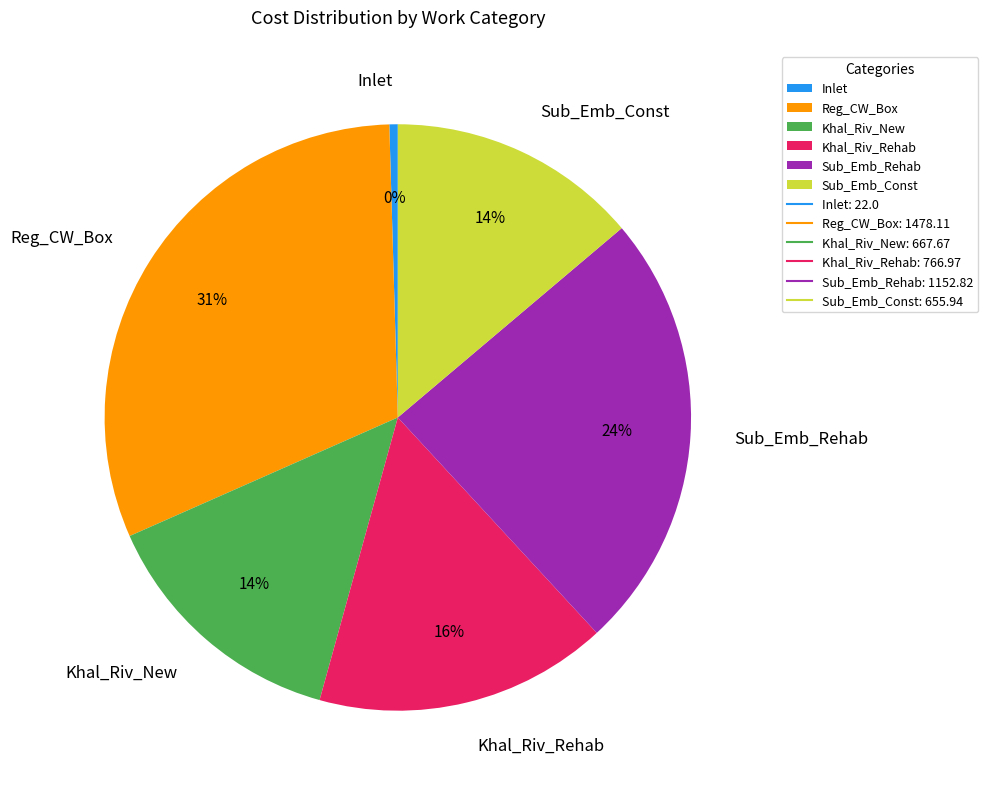

Which slice is the largest?

Reg_CW_Box